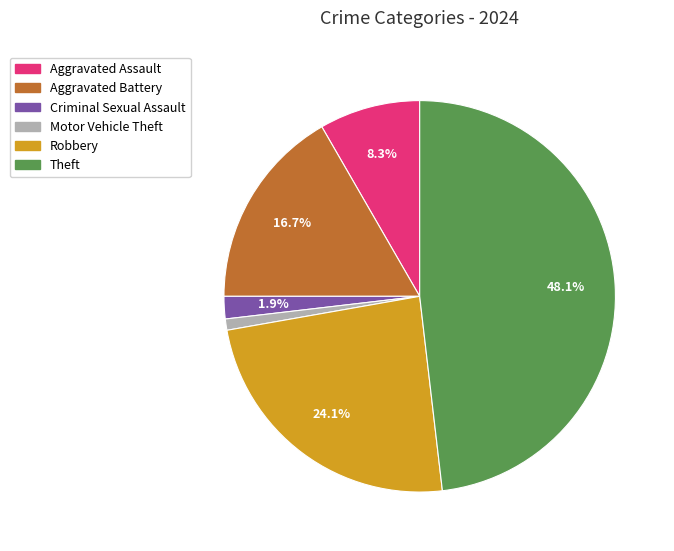

Does any single category account for the majority?

No